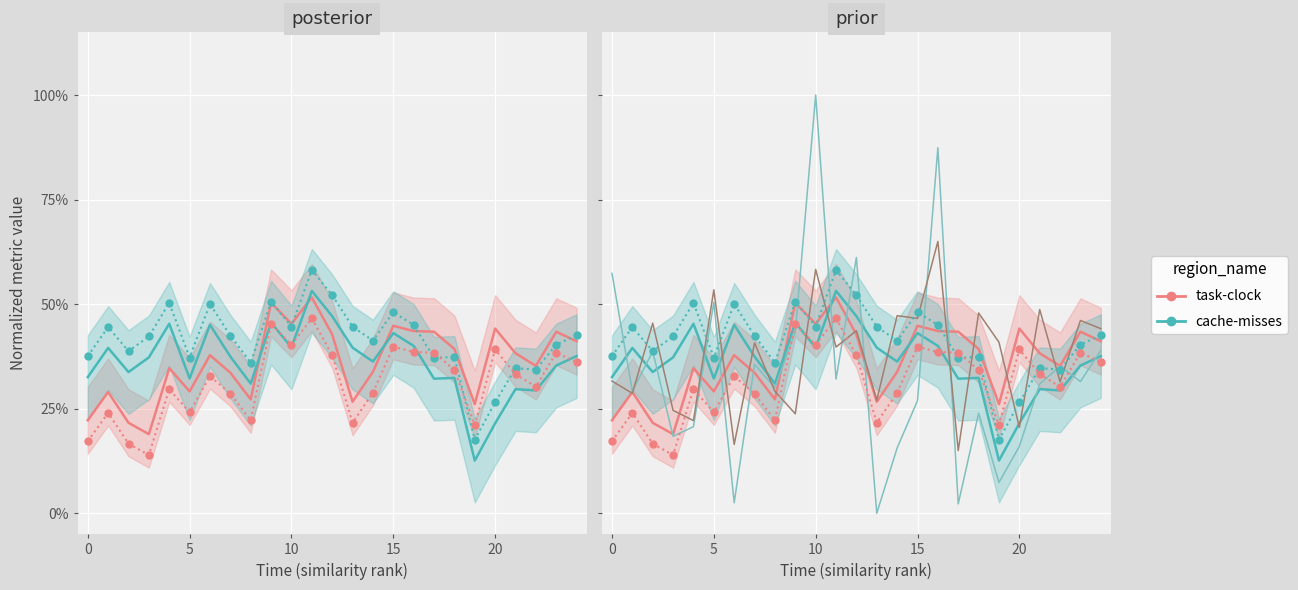

True or false: task-clock has more than 2 points higher than both neighbors.

True